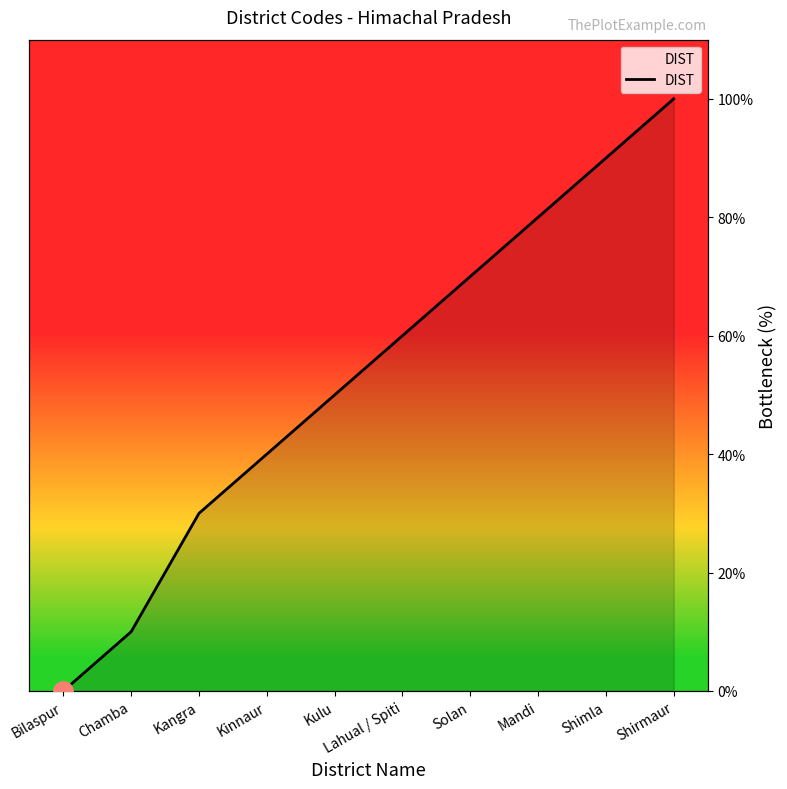

What is the sum of all values?

530